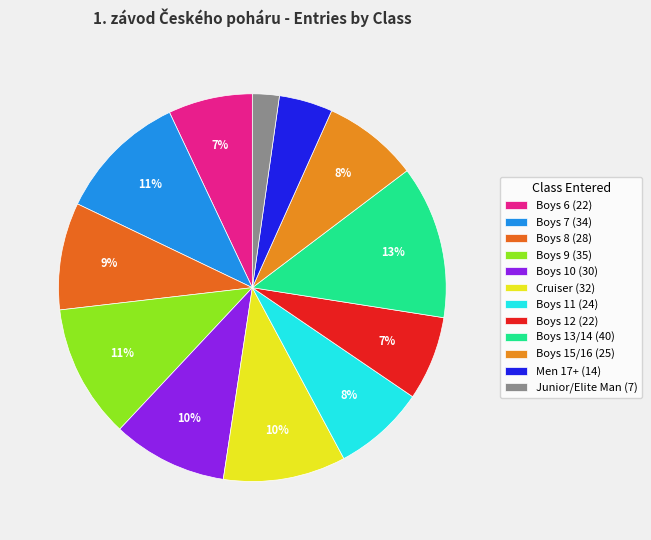

Count the number of slices in the pie.

12